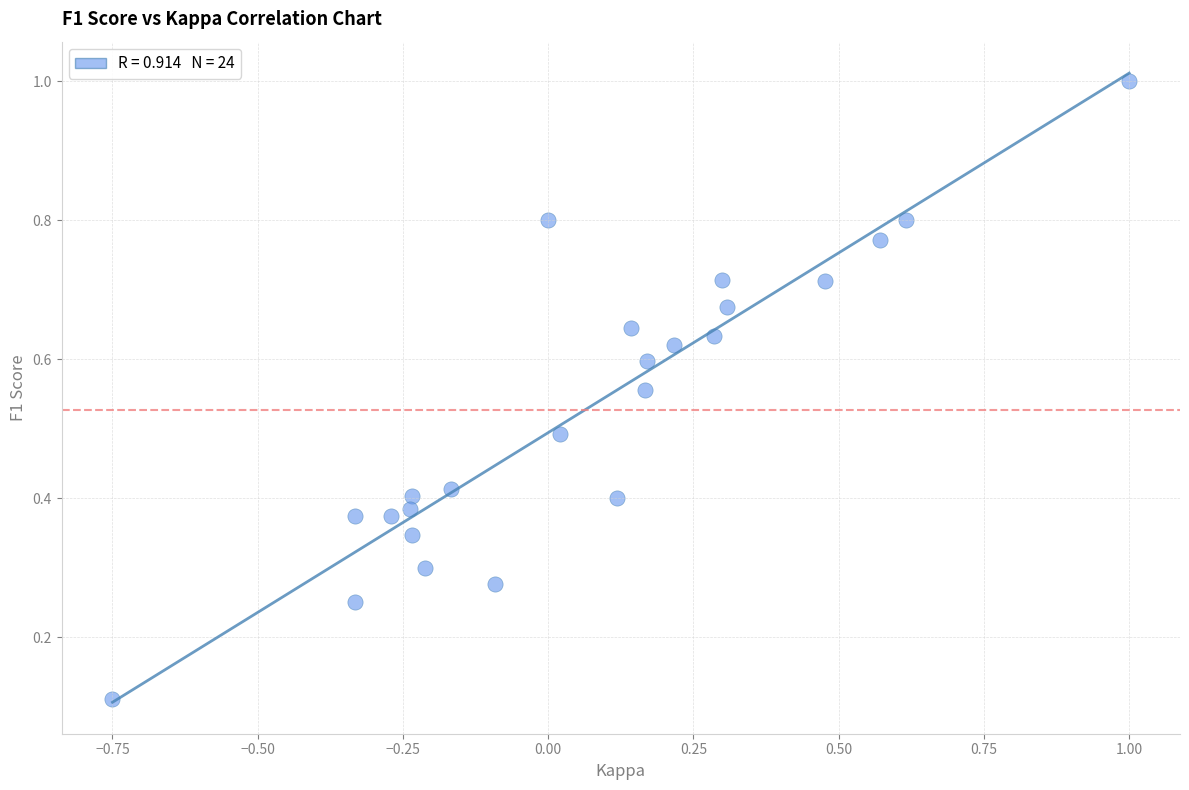

What is the range of X values (max minus min)?

1.8